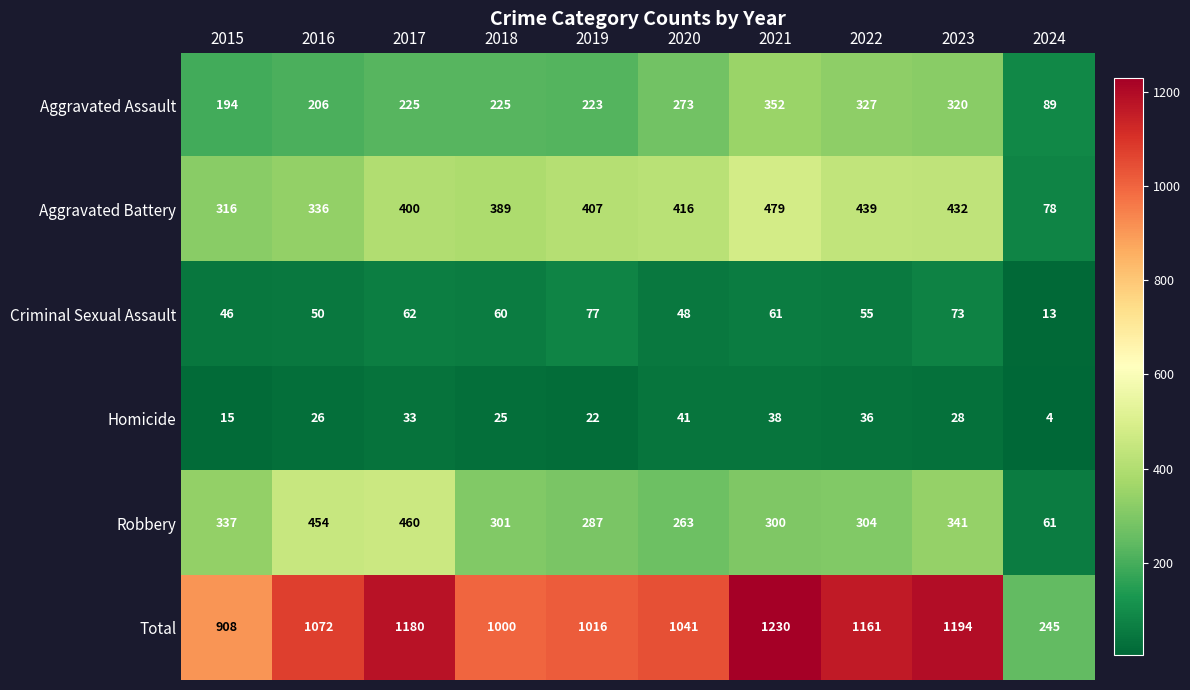

At which label is Total closest to 737?

2015